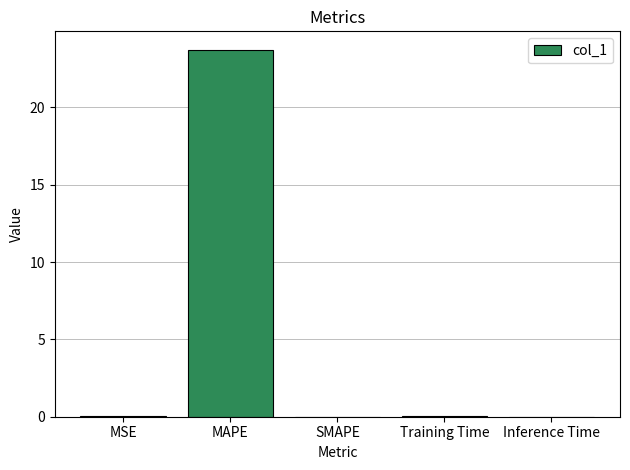

What is the sum of all values?

23.8